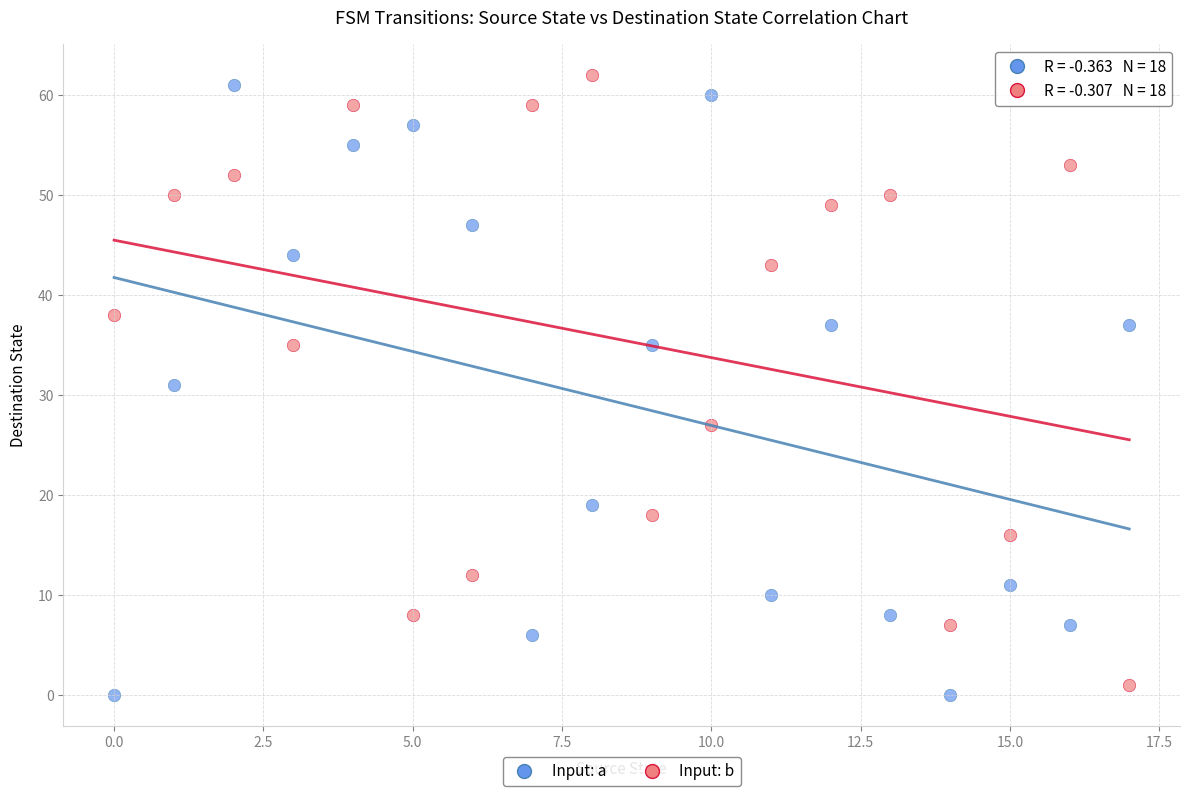

Which series reaches the maximum Y coordinate?

Input: b